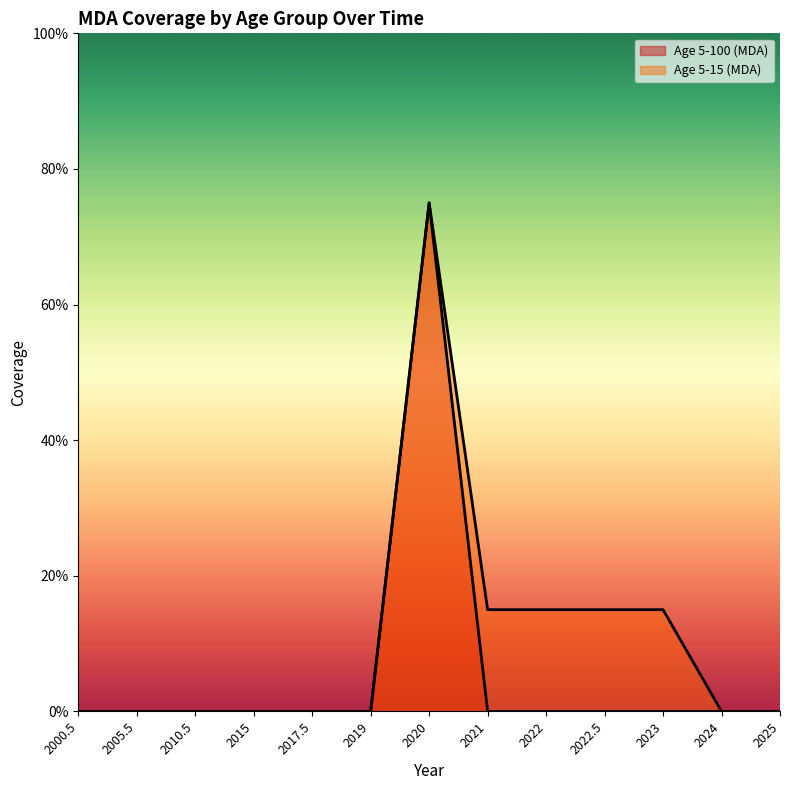

True or false: Age 5-100 (MDA) and Age 5-15 (MDA) cross at least once.

False